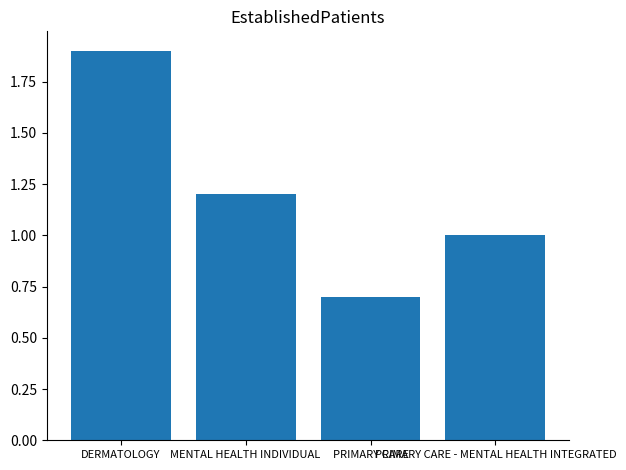

Is it true that the value at PRIMARY CARE is 0.9?

False